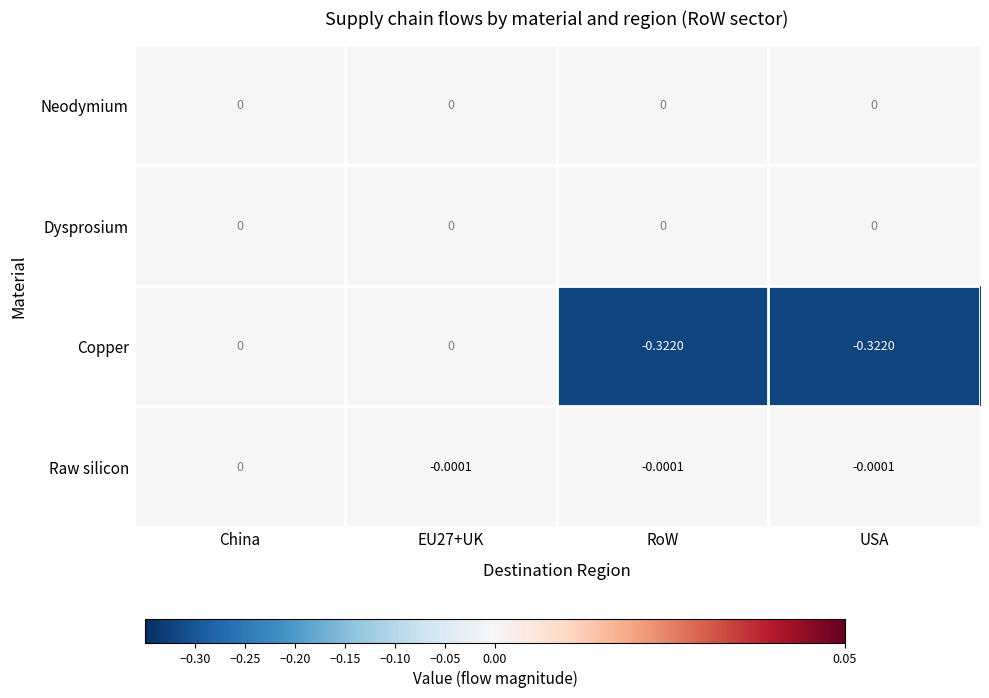

At which category is the sum across all series the highest?

China